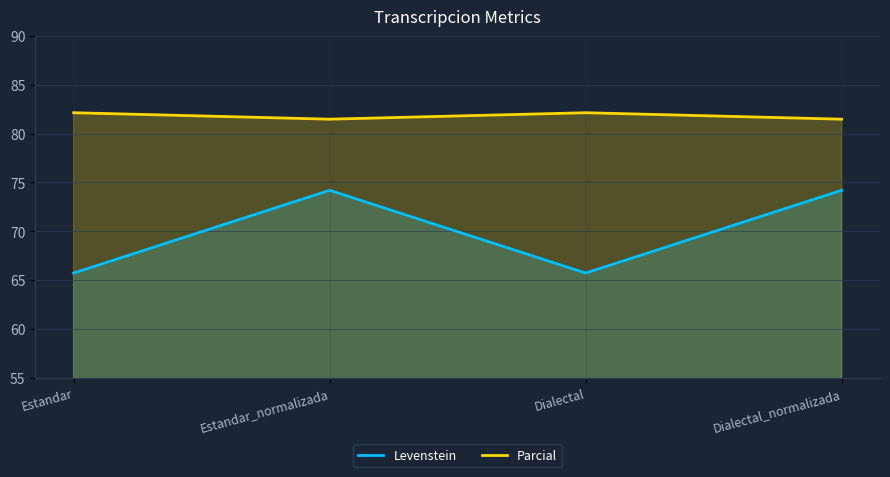

What is the average value of the Parcial series?

81.8